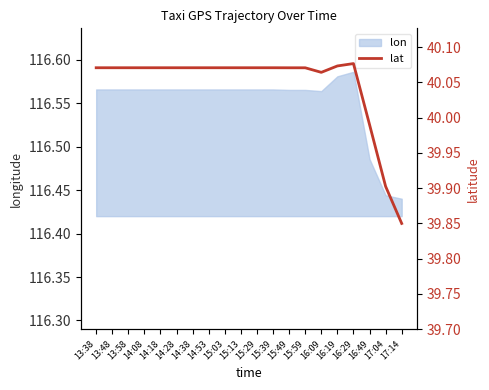

What is the label of the 17th point from the left?

16:29